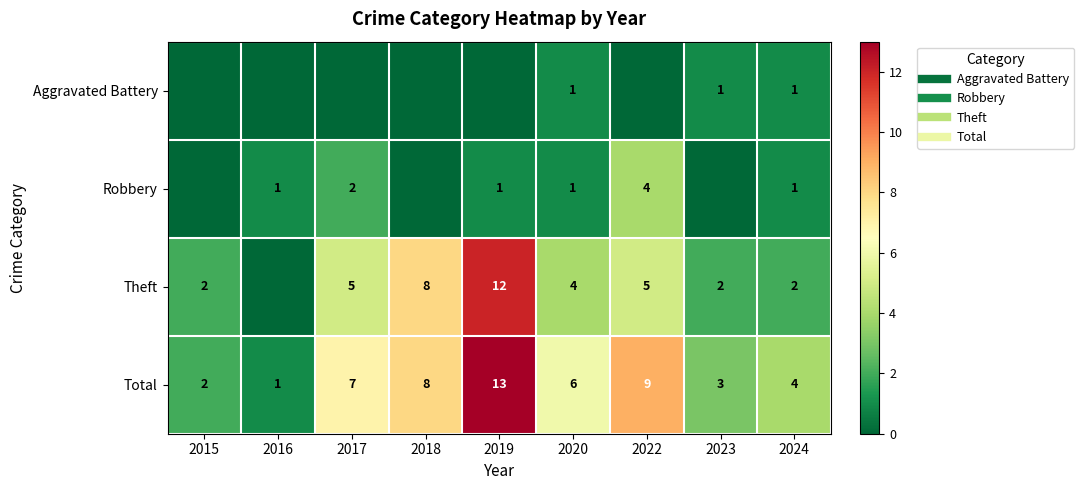

At which label does Aggravated Battery reach its peak?

2020